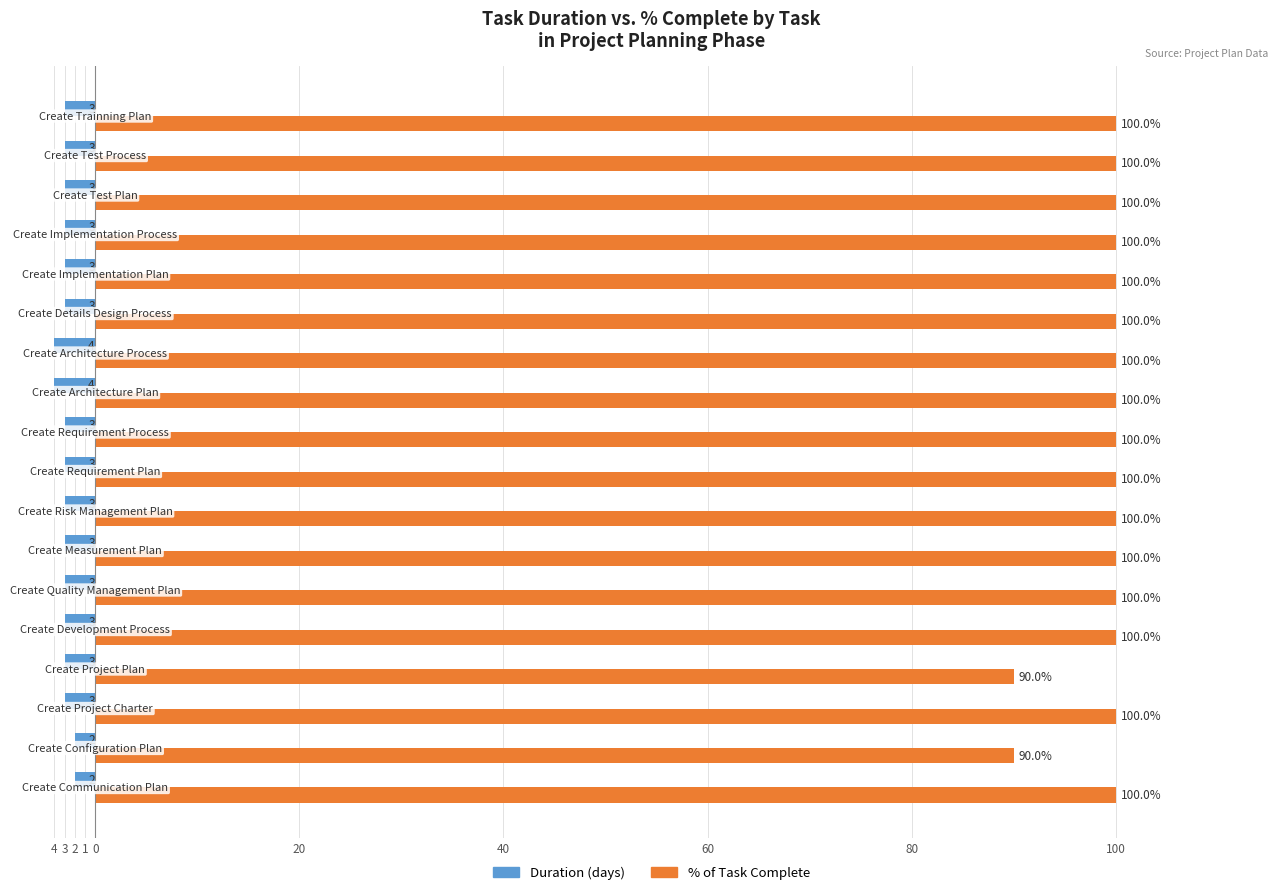

What are all the series names shown in the legend?

Duration (days), % of Task Complete